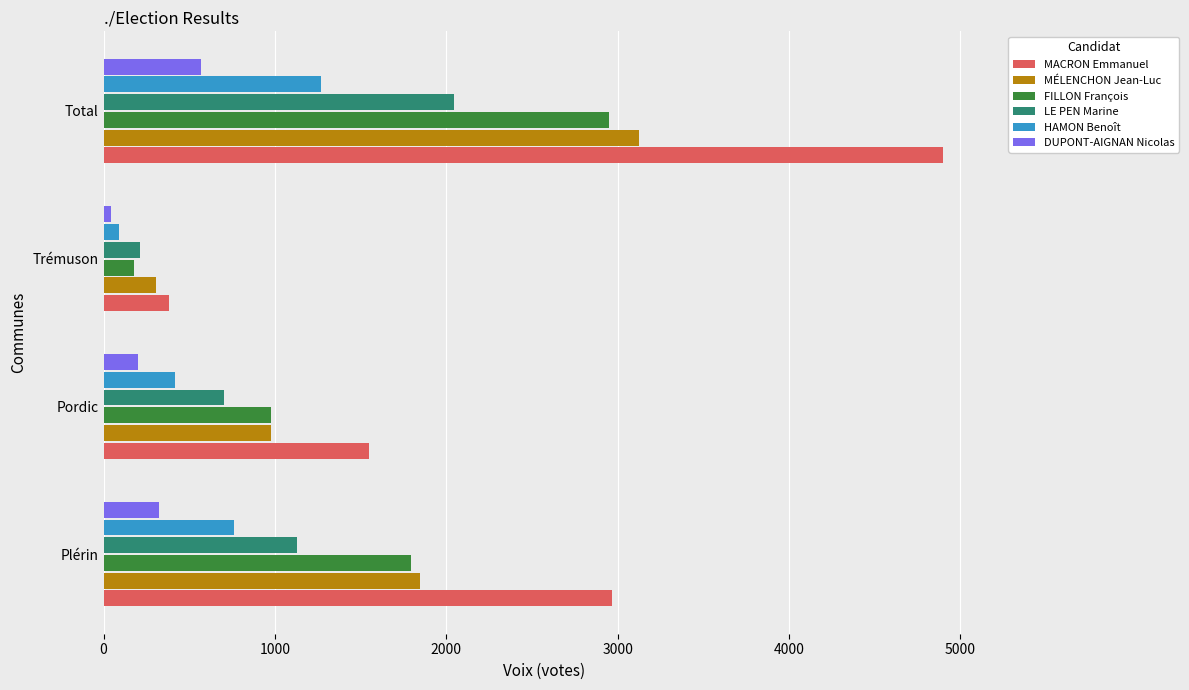

At which label does DUPONT-AIGNAN Nicolas reach its minimum?

Trémuson